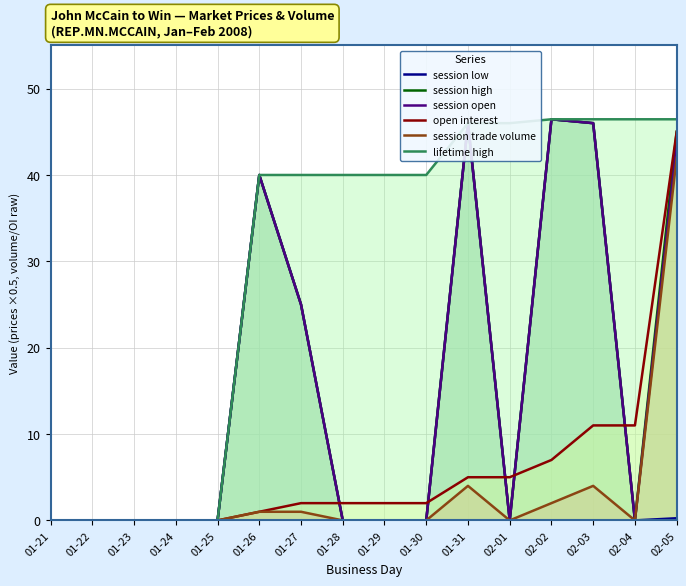

Which series has the widest spread of values?

session low